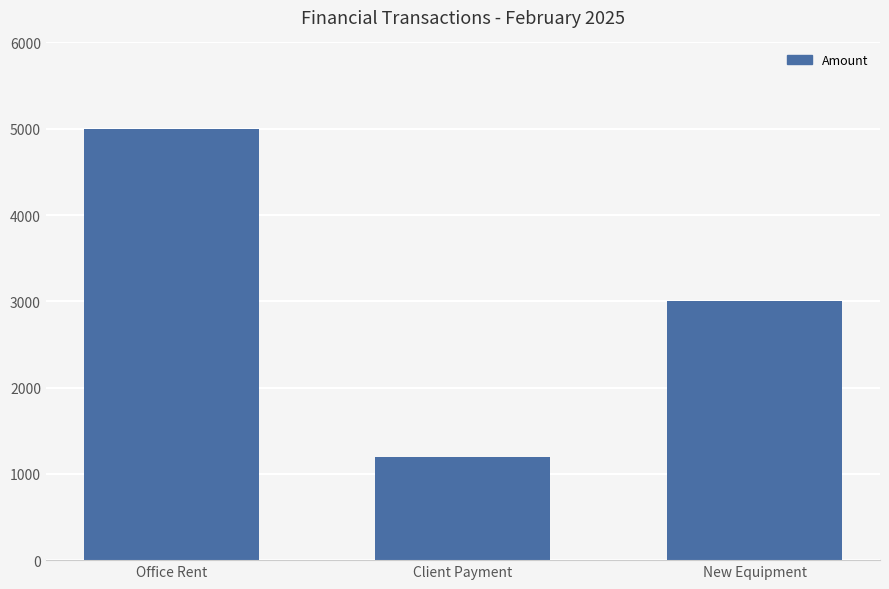

What is the label of the 3rd bar from the left?

New Equipment